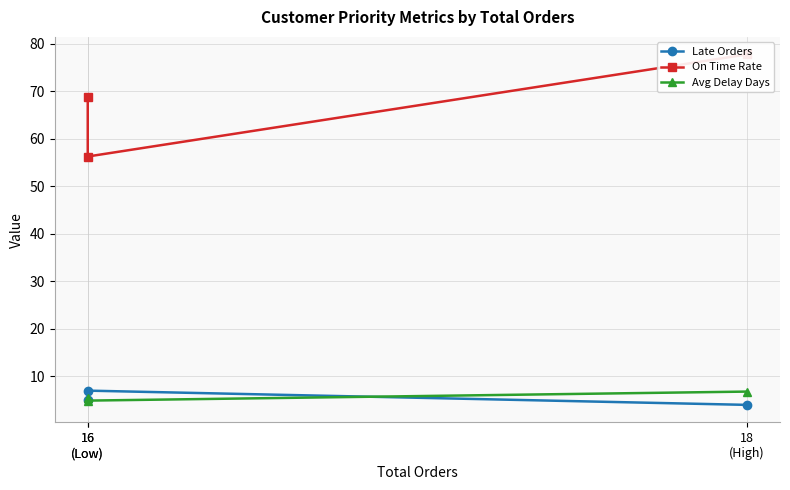

Which series has the largest total across all categories?

On Time Rate